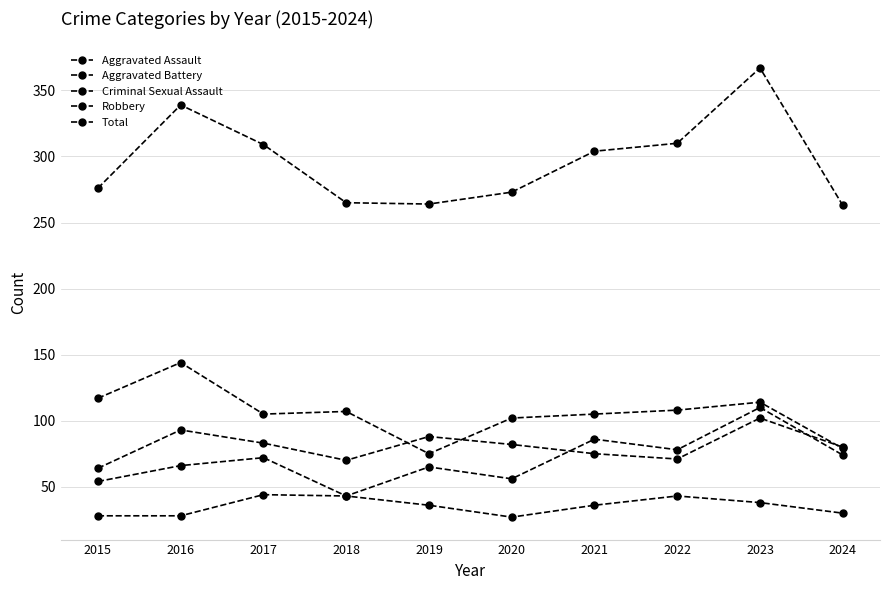

What is the difference between the highest and lowest values at 2017?

265